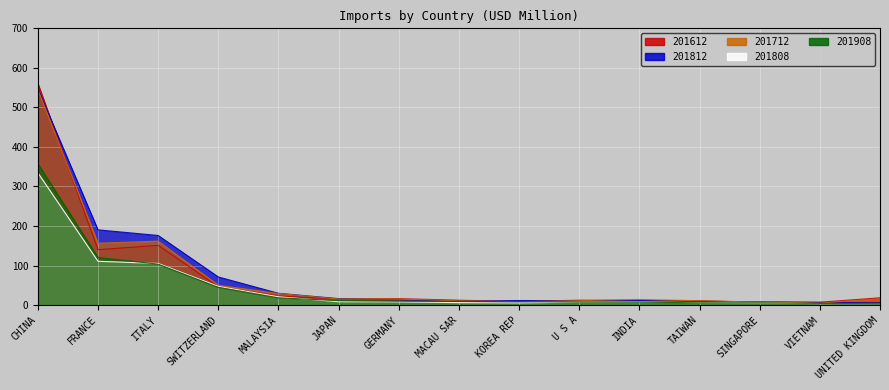

Reading right to left, list all the values displayed in this chart.

201612: 18.3	7.1	6.6	11.1	11.4	12.3	8.9	12.3	16.2	15.3	22.9	46.4	151.0	140.1	561.1
201712: 16.0	5.0	7.6	10.8	14.1	11.2	8.6	10.7	15.0	15.3	29.3	50.0	161.7	156.4	545.5
201808: 3.7	3.6	5.1	6.2	7.5	7.5	5.5	6.2	8.0	8.5	20.9	47.2	105.2	110.7	334.6
201812: 5.7	6.7	8.2	9.4	11.7	11.1	11.4	9.6	12.9	16.2	29.7	71.1	176.0	190.2	547.7
201908: 3.6	4.1	5.3	5.7	7.3	7.6	8.5	9.1	10.0	11.2	18.3	44.7	103.4	120.5	358.1